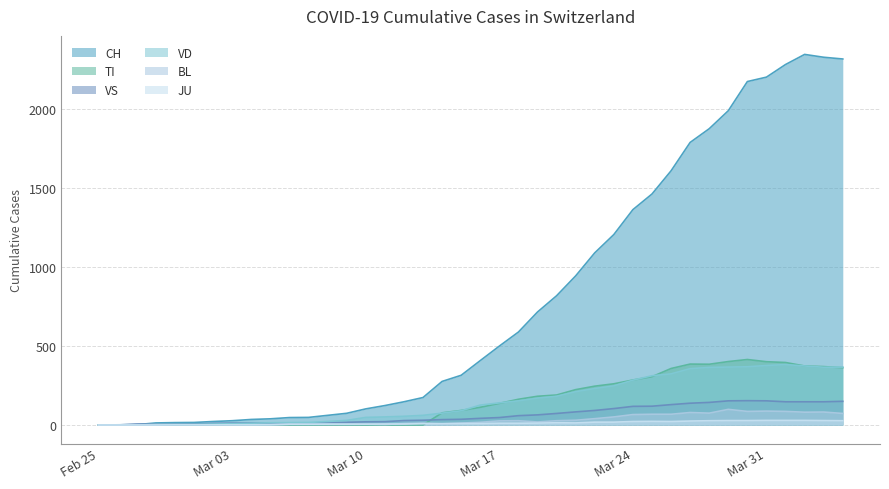

What is the total value across all series at 2020-03-09?

129